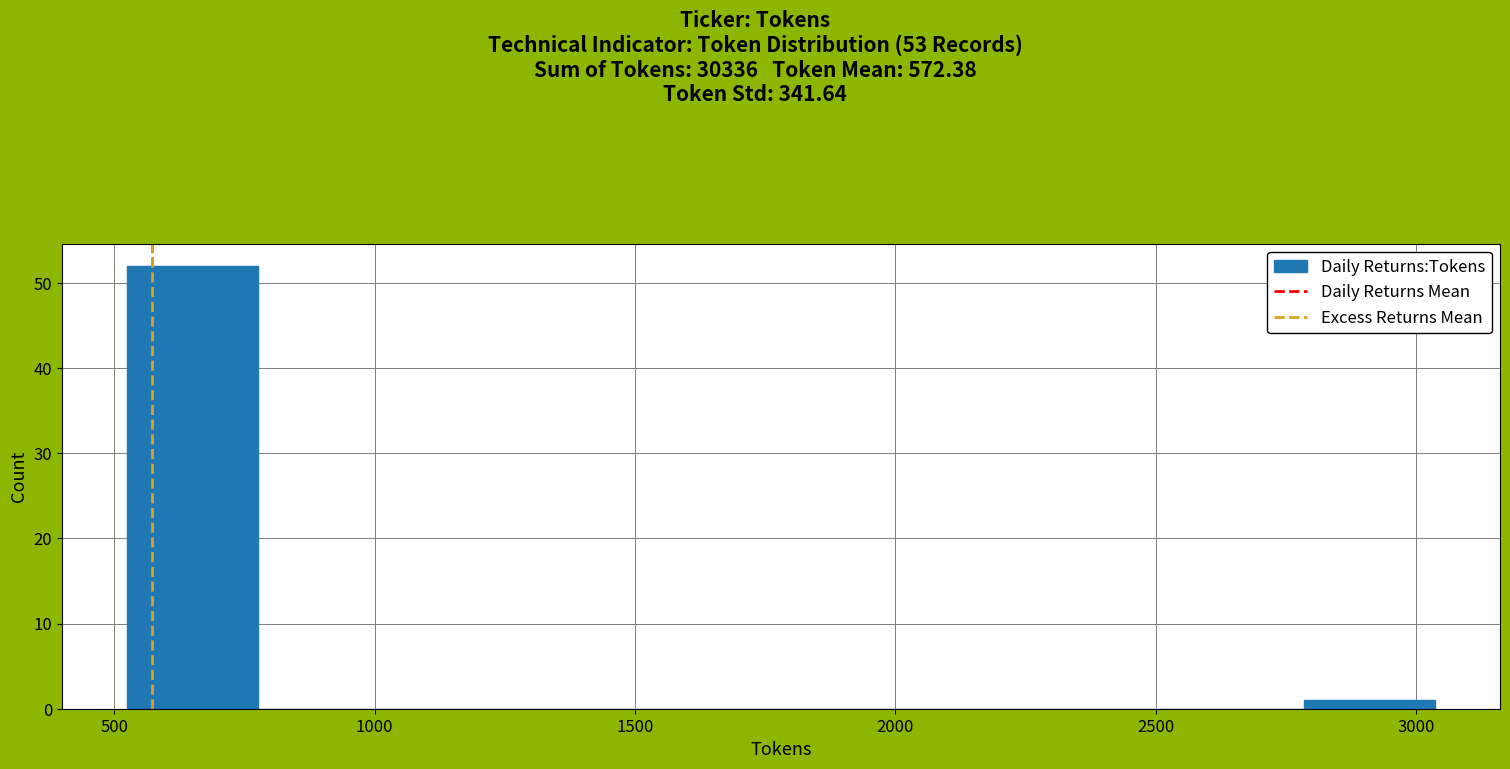

Reading left to right, list every bar in this chart as the range it spans on the x-axis followed by its height. Neither the bar edges nor the heights are printed on the chart, so give them approximately, as read against the axes.

550 to 800: 52
800 to 1050: 0
1050 to 1300: 0
1300 to 1550: 0
1550 to 1800: 0
1800 to 2050: 0
2050 to 2300: 0
2300 to 2550: 0
2550 to 2800: 0
2800 to 3050: 1